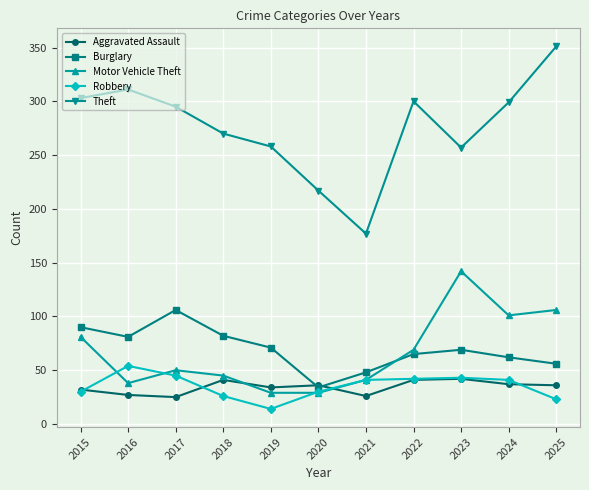

What is the minimum value for Aggravated Assault?

25